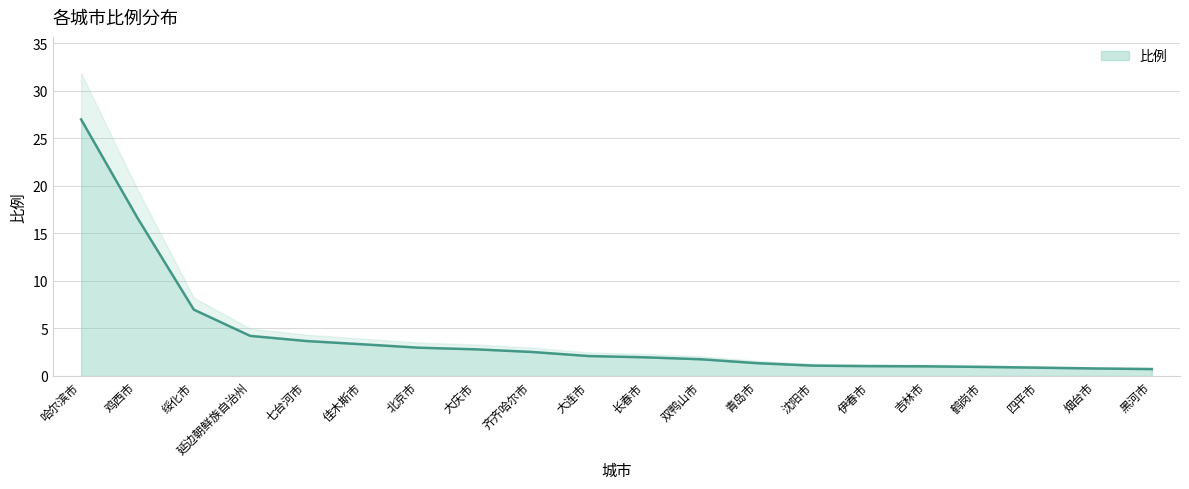

Reading left to right, transcribe all the data shown in this chart.

27.0	16.6	7.0	4.2	3.7	3.3	3.0	2.8	2.5	2.1	2.0	1.8	1.3	1.1	1.0	1.0	0.9	0.9	0.8	0.7